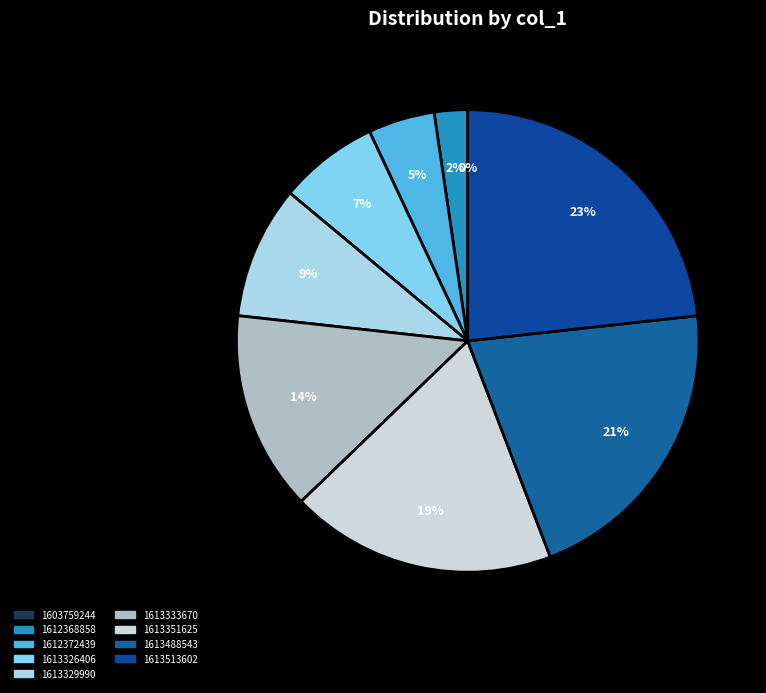

What is the change in value from 1612368858 to 1613326406?

+2